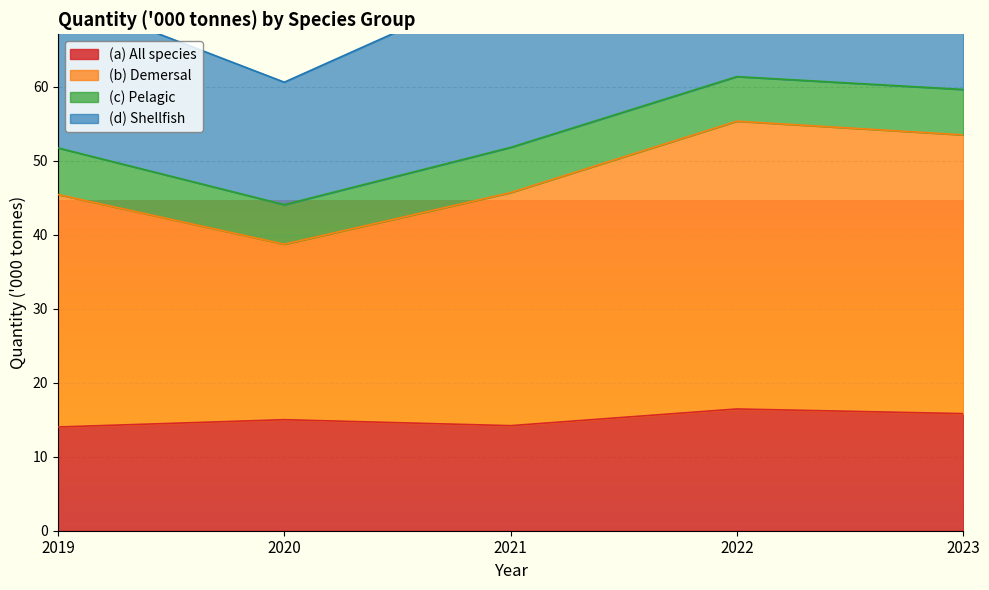

What is the value of the (a) All species point at the 4th from the left?

16.4